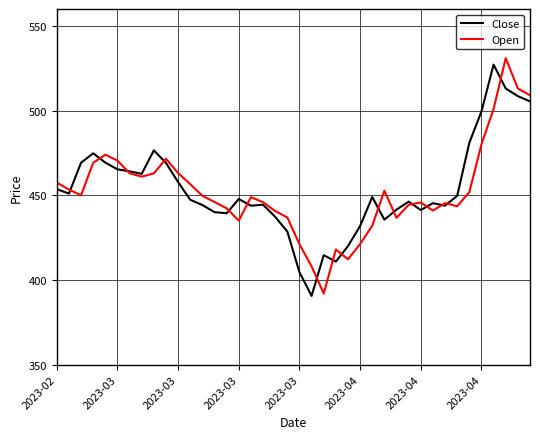

True or false: Open has more than 2 interior local peaks.

True